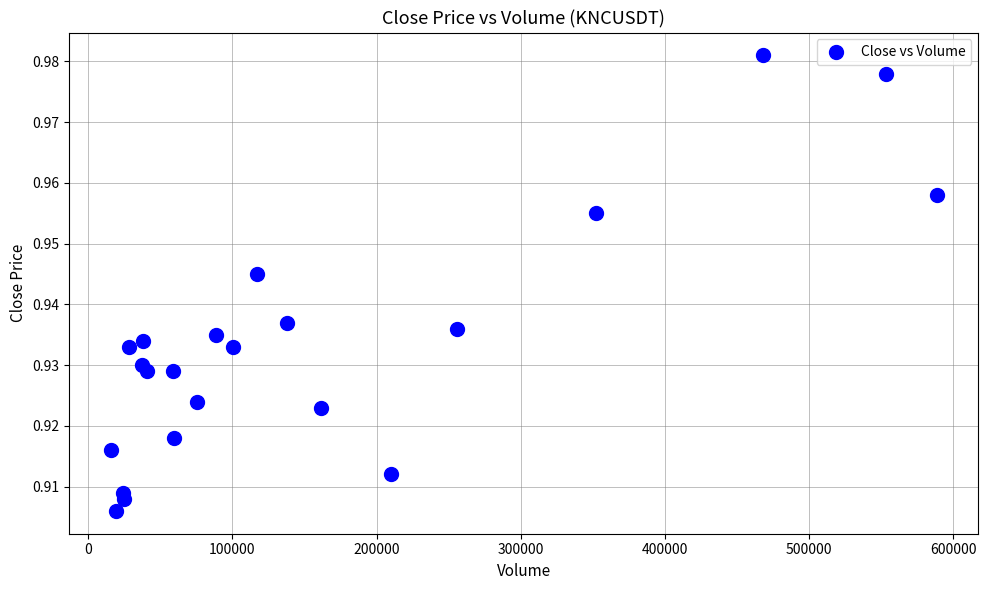

What is the range of X values (max minus min)?

573367.1